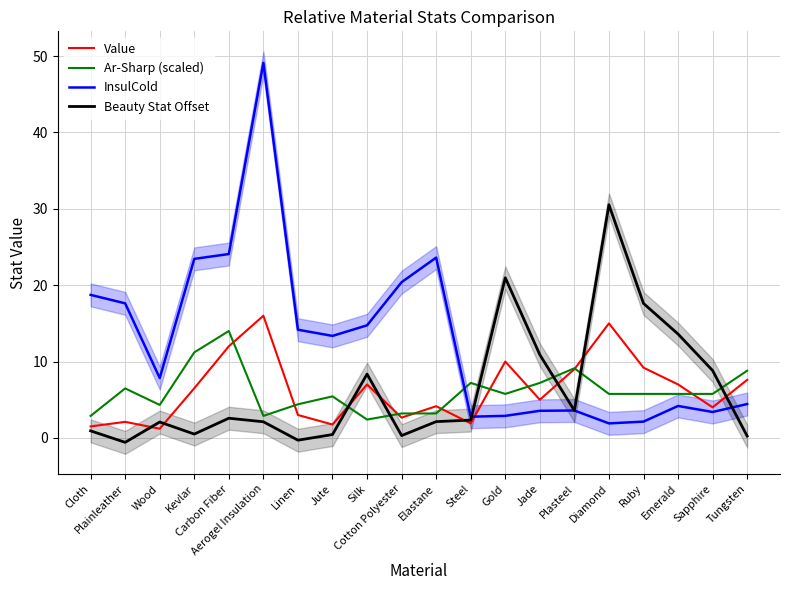

The InsulCold series shows 3.3 at Diamond. True or false?

False